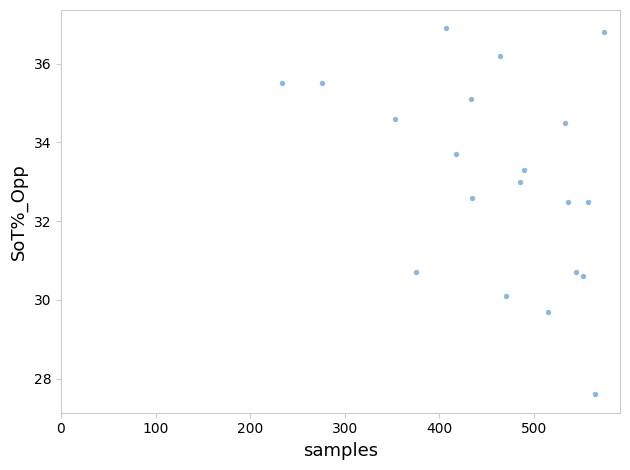

What is the range of Y values (max minus min)?

9.3